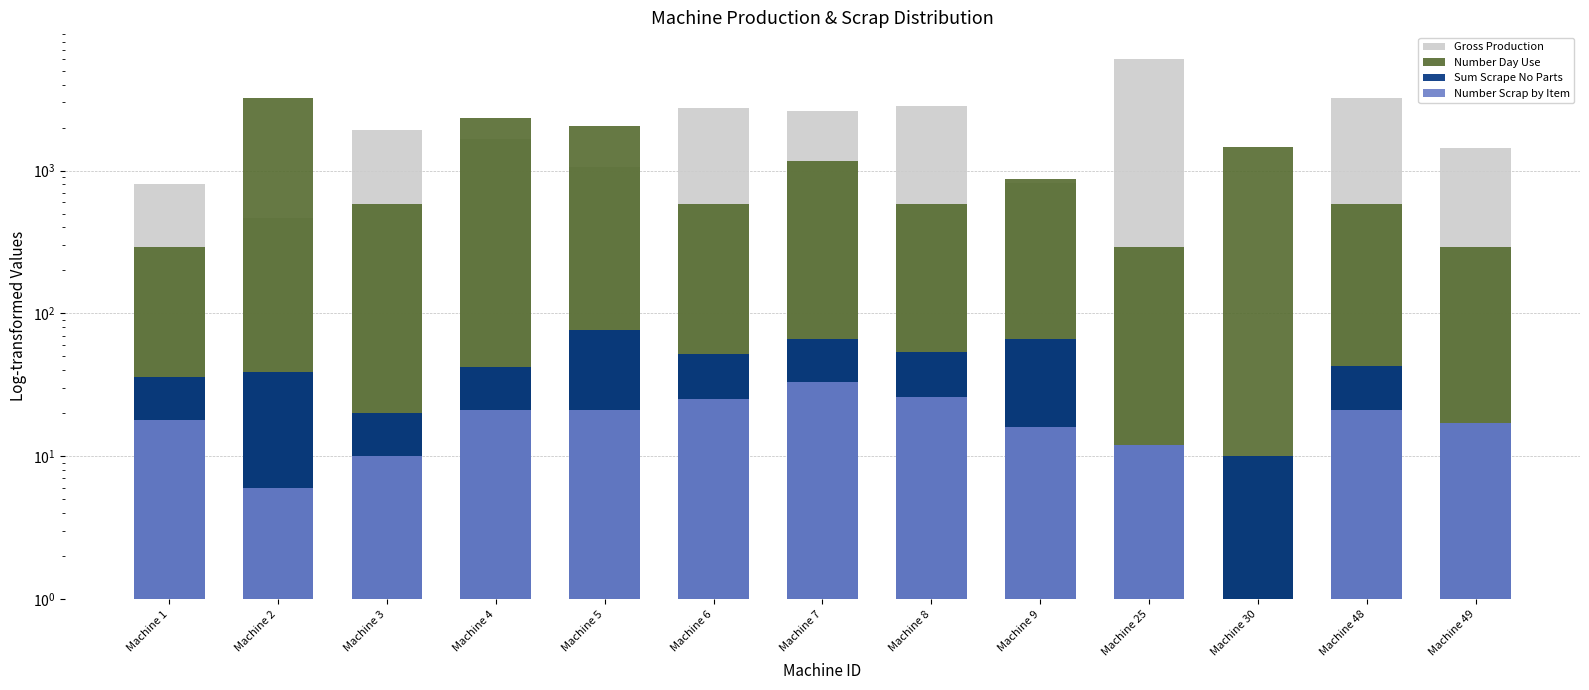

Reading right to left, list all the values displayed in this chart.

Gross Production: 1439	3220	1	6012	821	2818	2603	2745	1053	1665	1924	462	804
Number Day Use: 293	586	1465	293	879	586	1172	586	2051	2344	586	3223	293
Sum Scrape No Parts: 17	43	10	12	66	54	66	52	77	42	20	39	36
Number Scrap by Item: 17	21	1	12	16	26	33	25	21	21	10	6	18